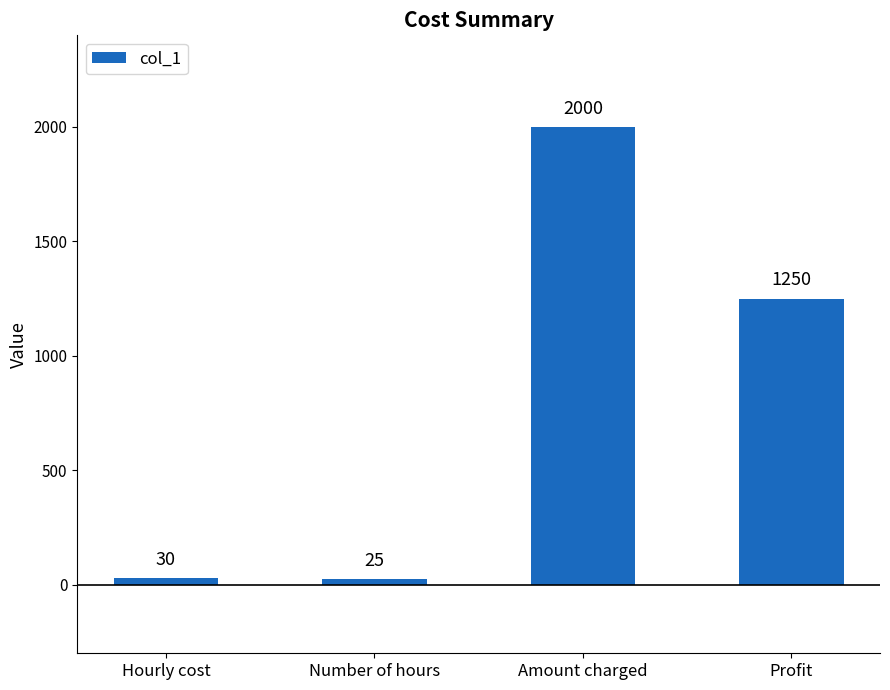

True or false: the data shows 2000 at Amount charged.

True